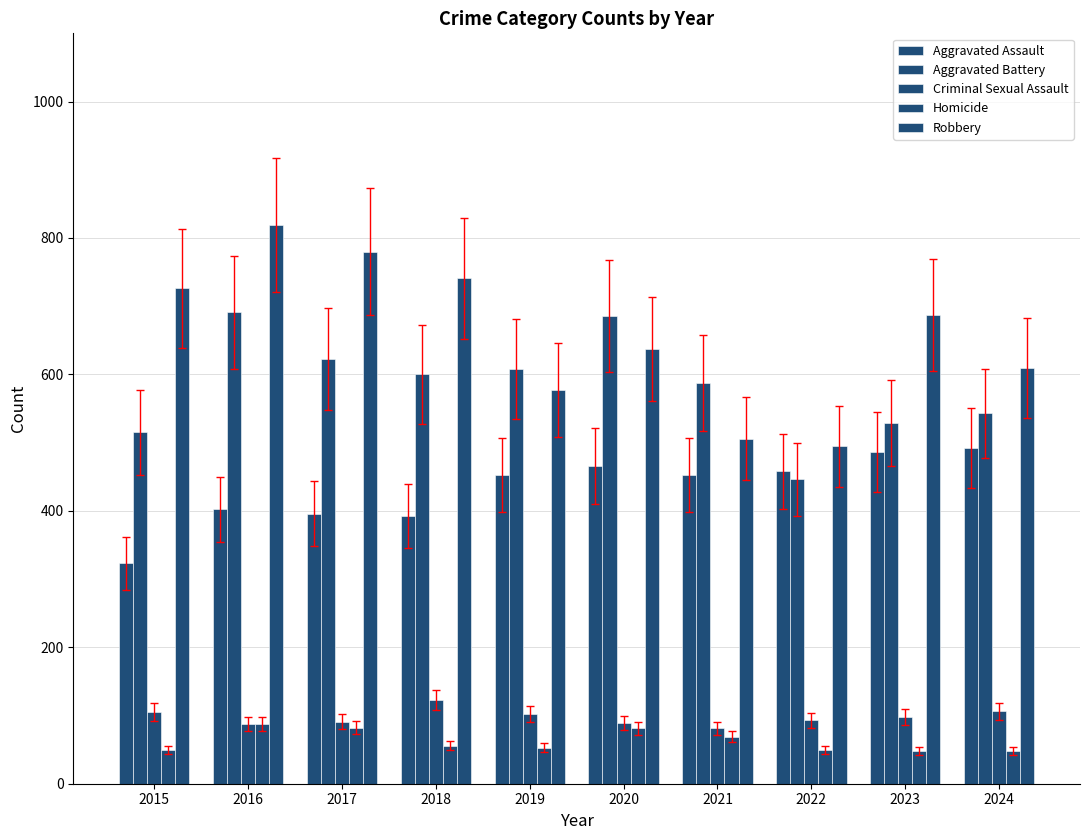

Reading left to right, transcribe all the data shown in this chart.

Aggravated Assault: 323	402	396	392	452	466	452	458	486	492
Aggravated Battery: 515	691	623	600	608	686	587	446	529	543
Criminal Sexual Assault: 105	87	91	123	102	89	81	93	98	106
Homicide: 50	87	82	56	53	81	69	50	48	48
Robbery: 726	819	780	741	577	637	506	495	687	610